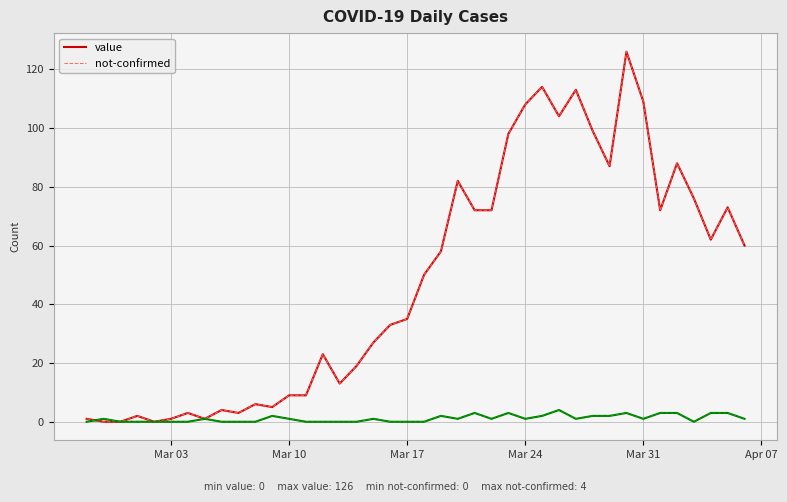

What is the maximum value shown in the chart?

126